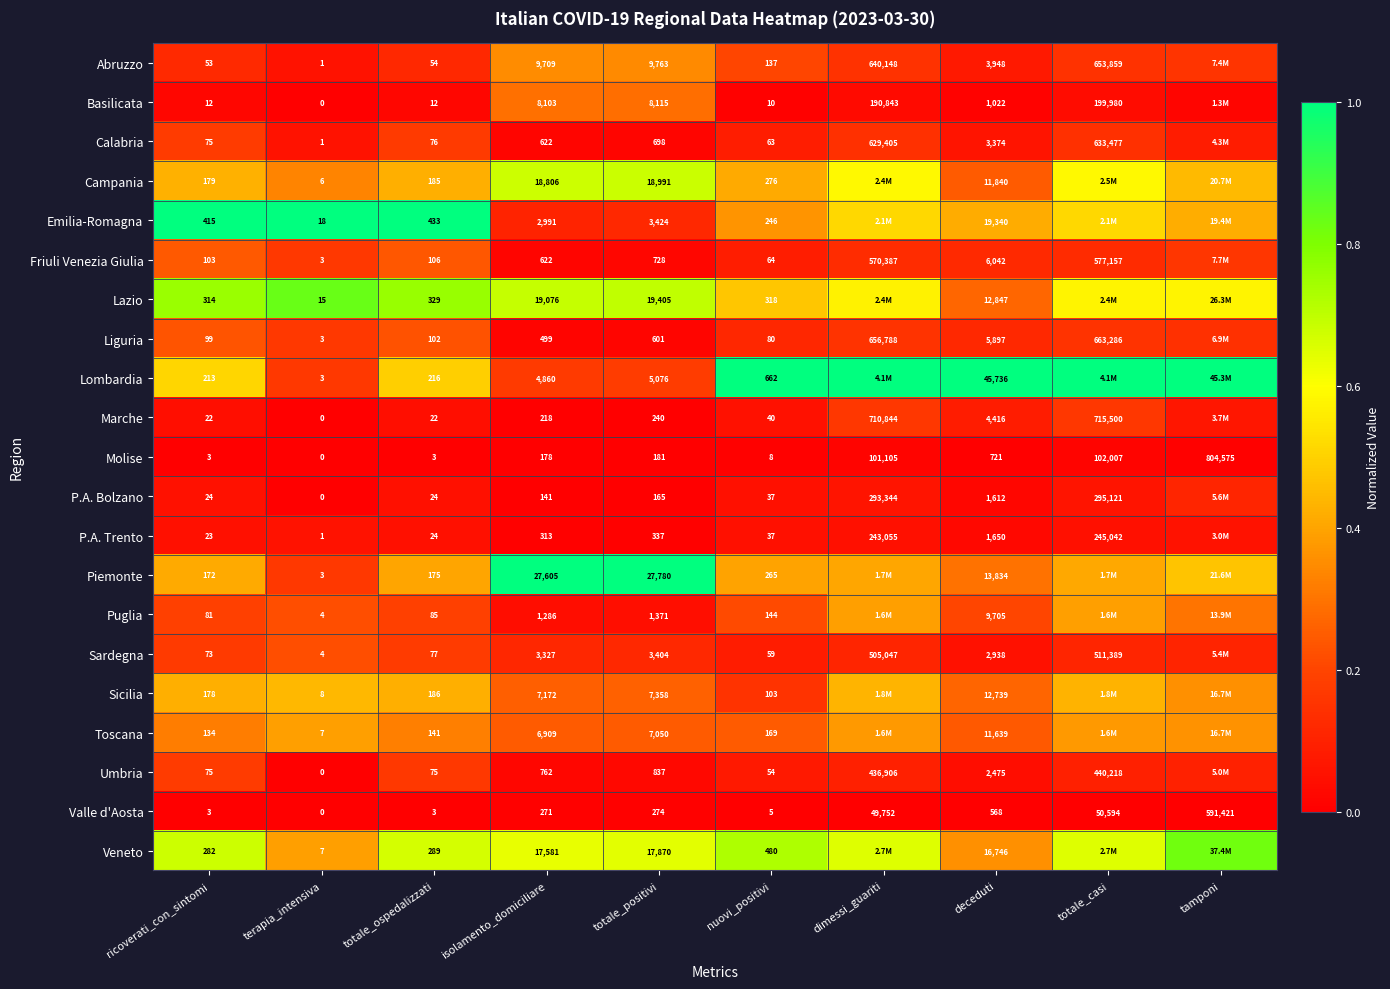

Rank the series at totale_positivi from lowest to highest value.

P.A. Bolzano, Molise, Marche, Valle d'Aosta, P.A. Trento, Liguria, Calabria, Friuli Venezia Giulia, Umbria, Puglia, Sardegna, Emilia-Romagna, Lombardia, Toscana, Sicilia, Basilicata, Abruzzo, Veneto, Campania, Lazio, Piemonte